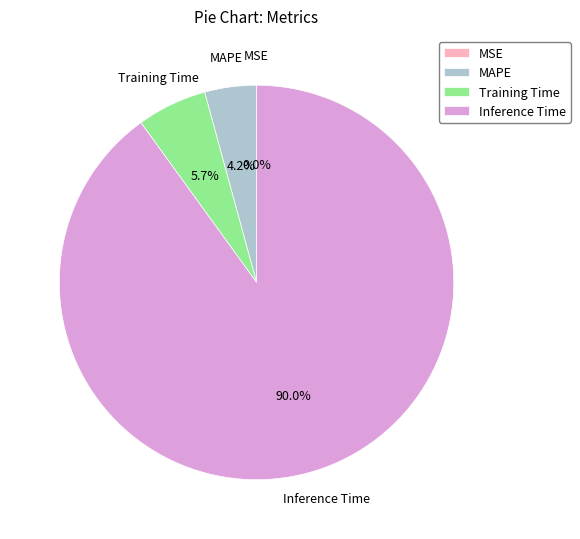

Which slice represents more than half of the pie?

Inference Time